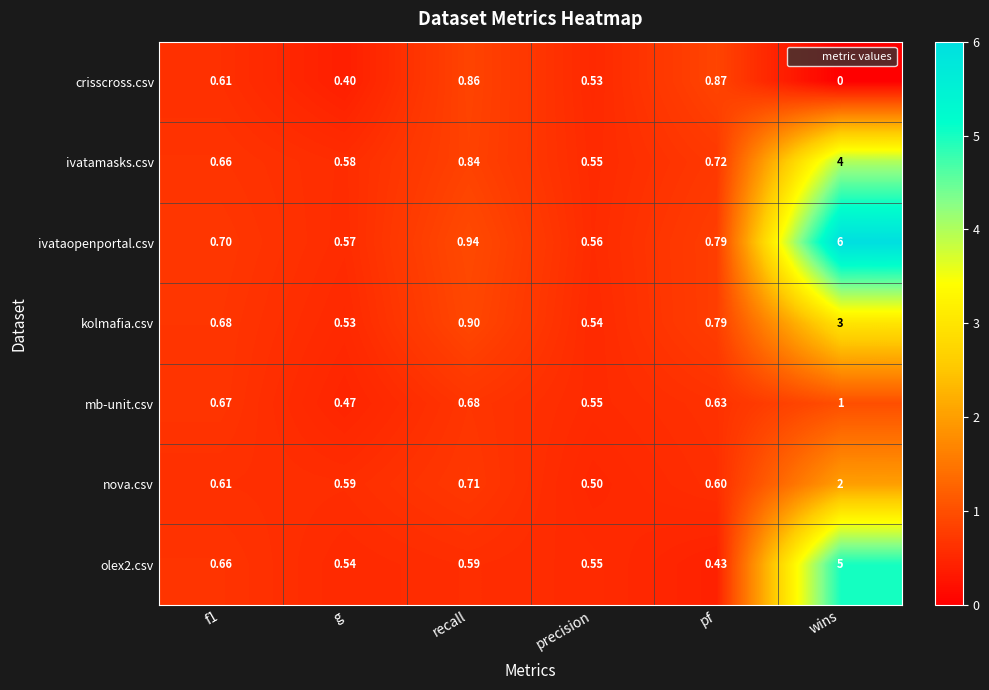

Which series has the widest spread of values?

ivataopenportal.csv